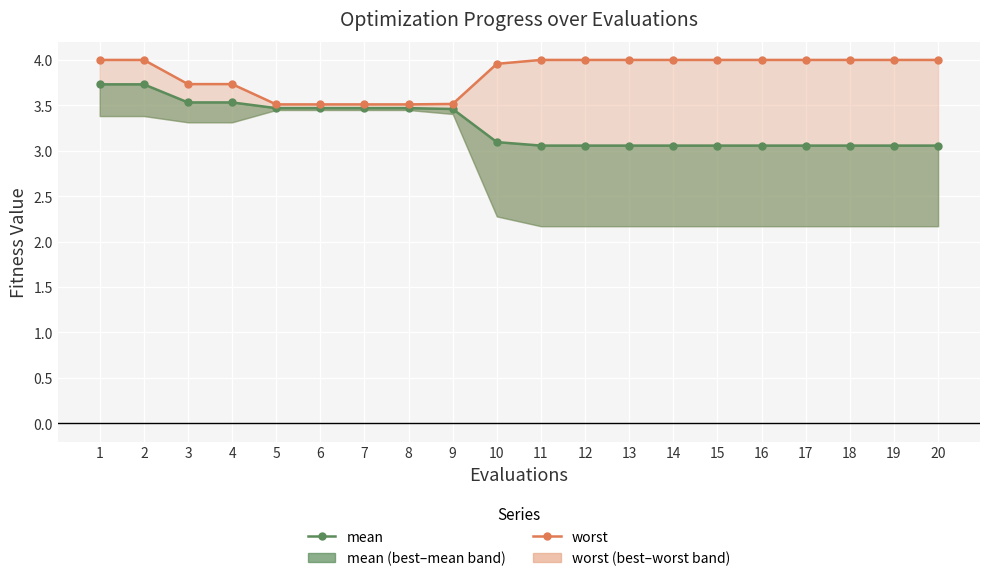

Is it true that worst equals 4.0 at 12?

True